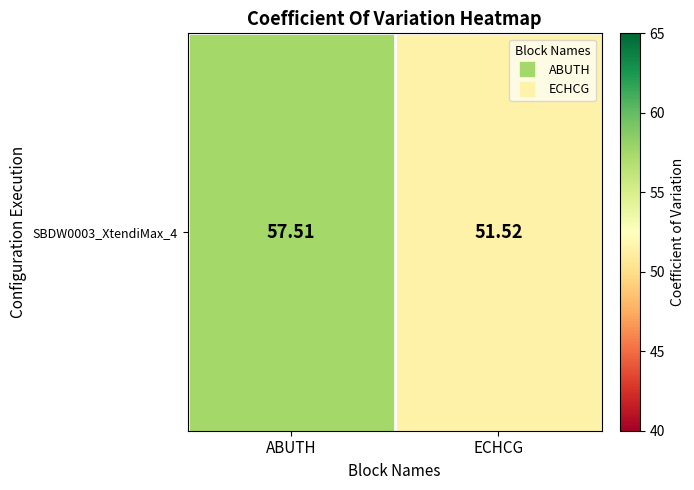

Rank the categories by value from lowest to highest.

ECHCG, ABUTH